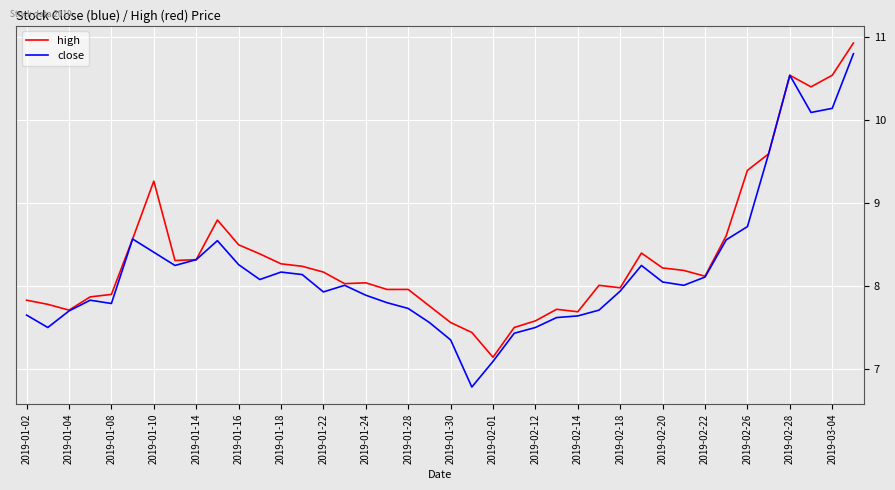

Which series has the largest range (max minus min)?

close